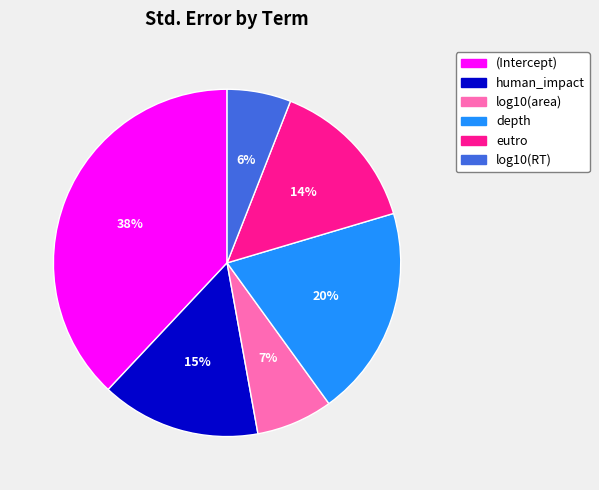

True or false: log10(RT) accounts for 1% of the total.

False